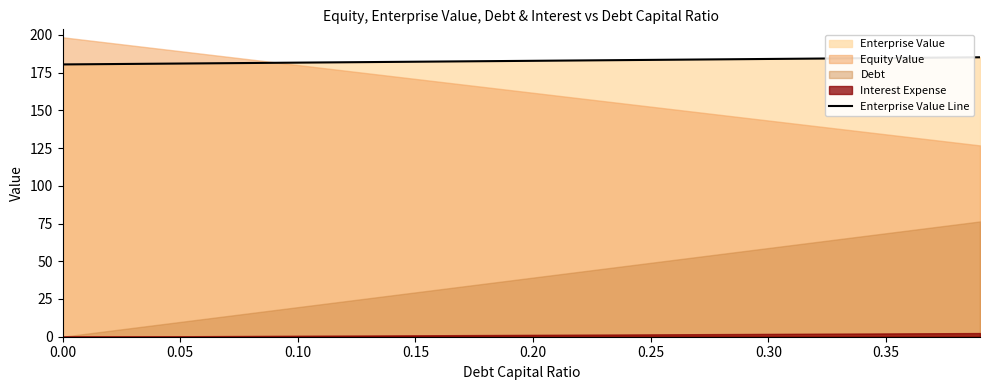

What is the minimum value for Enterprise Value Line?

180.4